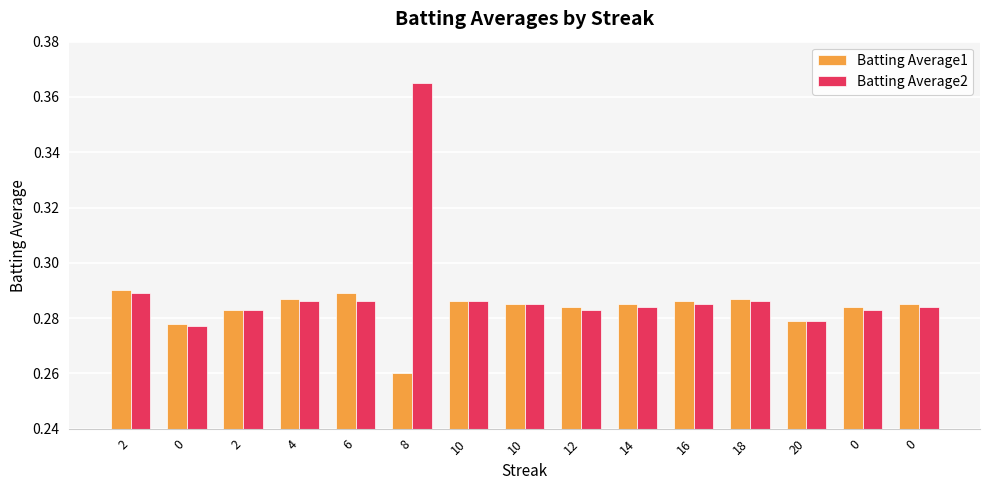

How many groups of bars are there?

15